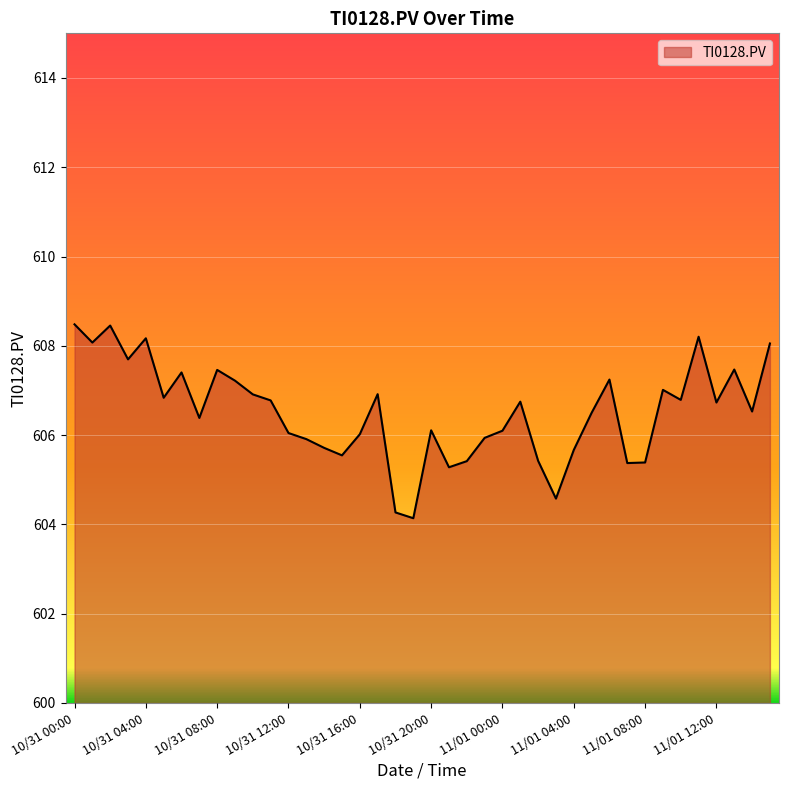

How many interior local peaks (higher than both neighbors) does the data have?

11